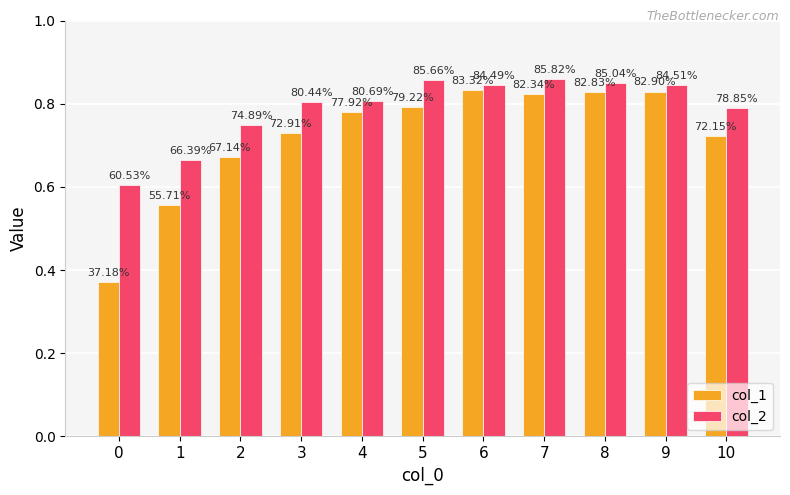

Does the chart contain any negative values?

No